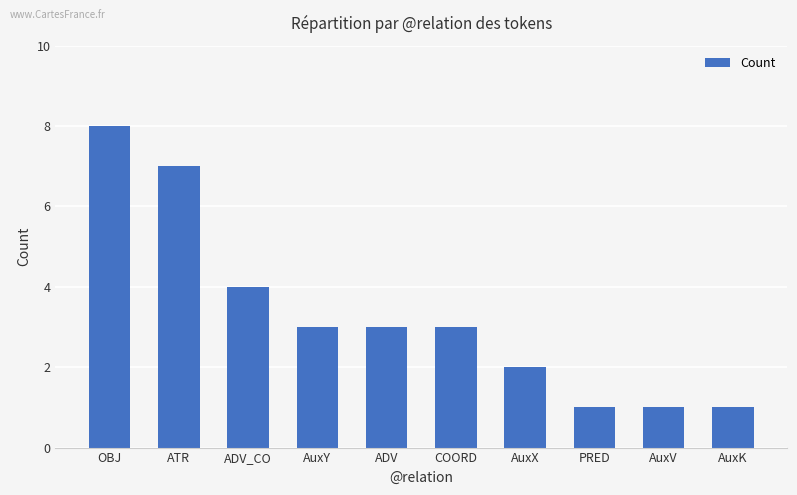

Does the chart contain any negative values?

No